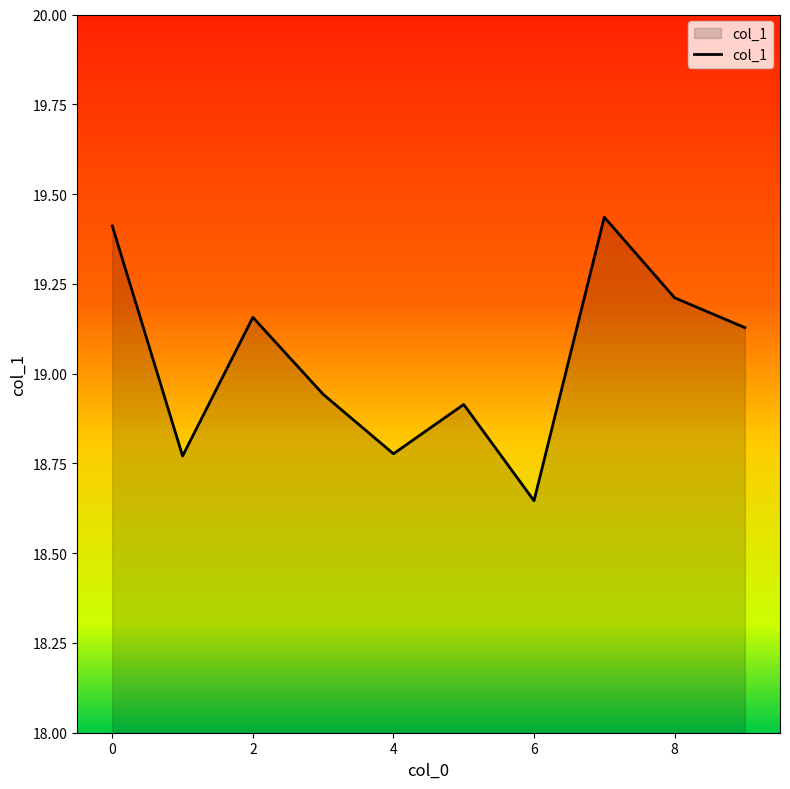

What is the difference between the maximum and minimum values?

0.8